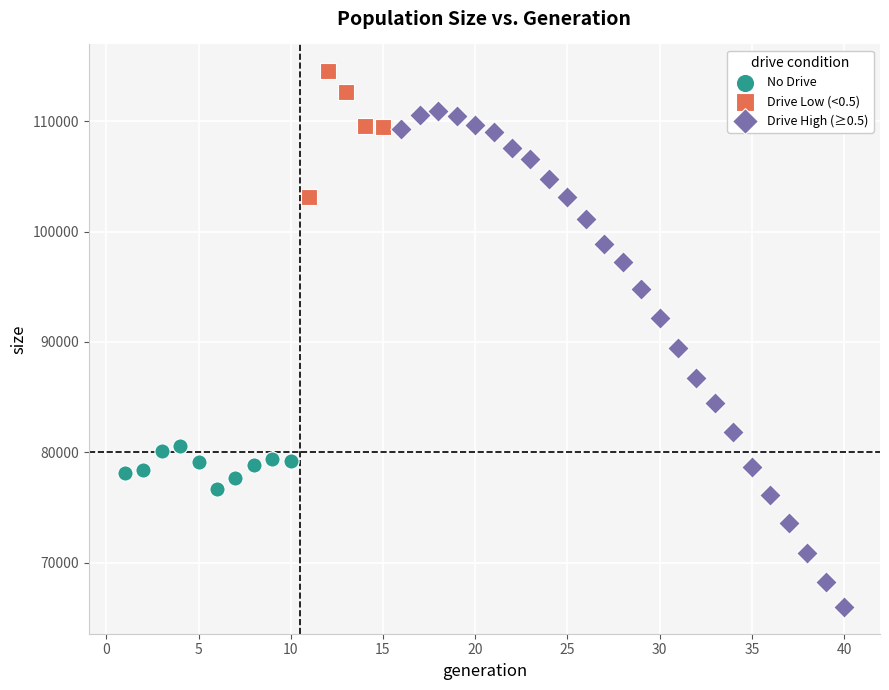

Which series reaches the minimum Y coordinate?

Drive High (≥0.5)